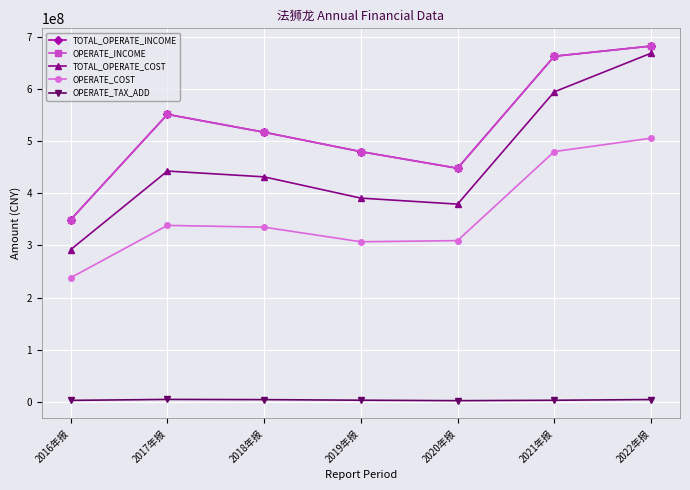

True or false: TOTAL_OPERATE_INCOME and OPERATE_INCOME intersect in this chart.

False